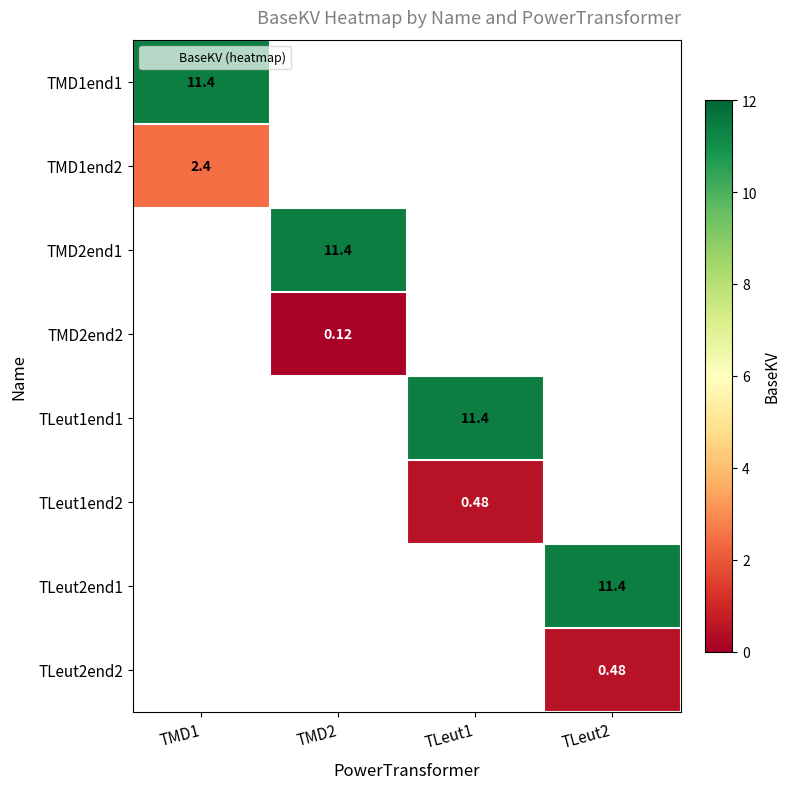

At how many categories does at least one series exceed 4?

4